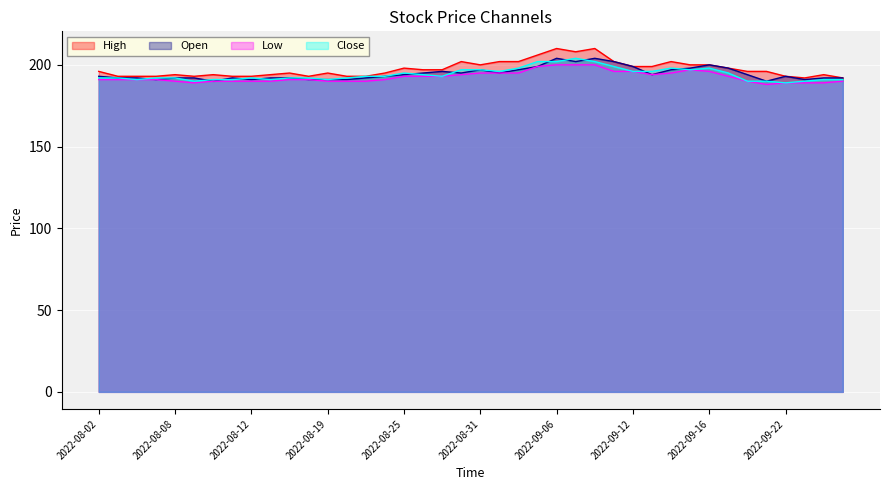

Where is Open nearest to the value 197?

2022-08-31